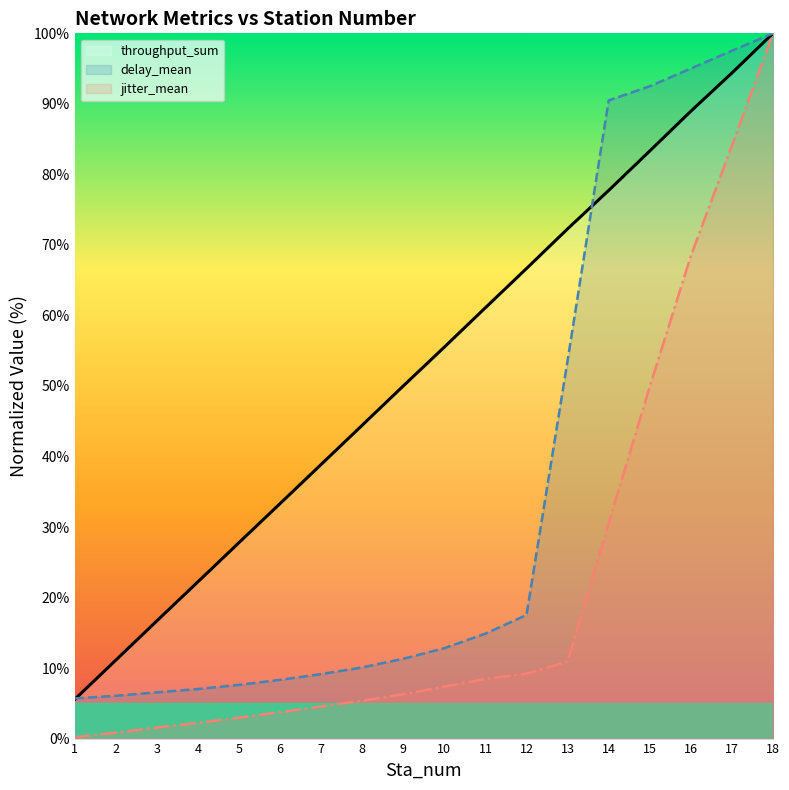

True or false: throughput_sum has more than 2 interior local peaks.

False